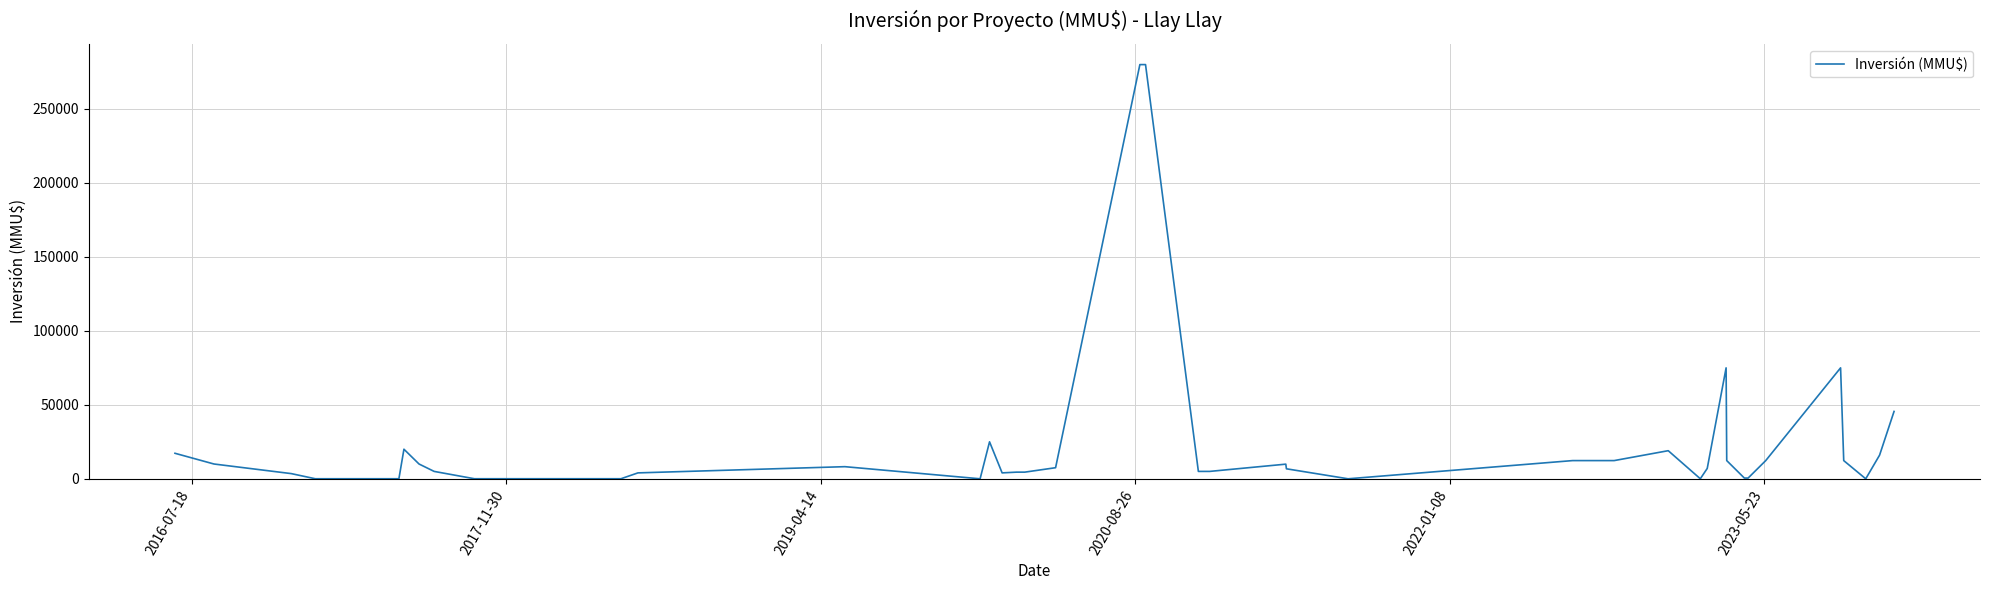

What is the difference between the maximum and minimum values?

280000.0